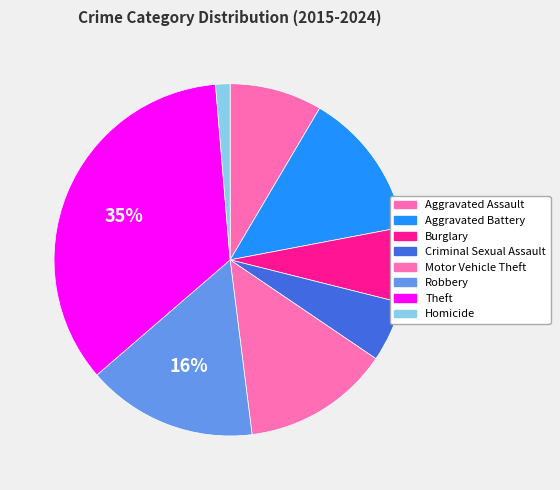

Which category has the biggest portion of the pie?

Theft